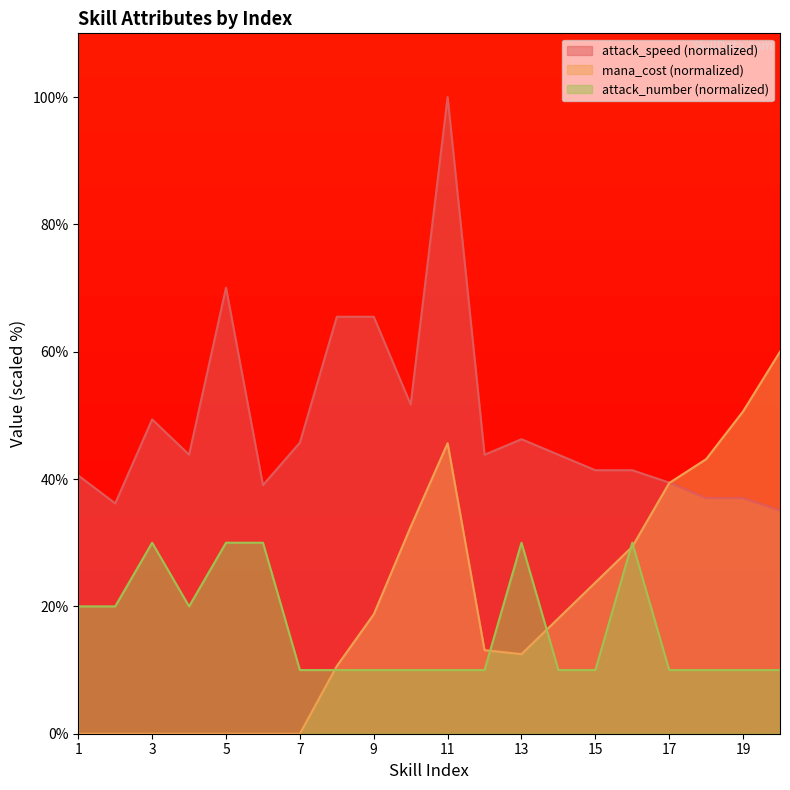

How many positive values does the mana_cost series have?

13